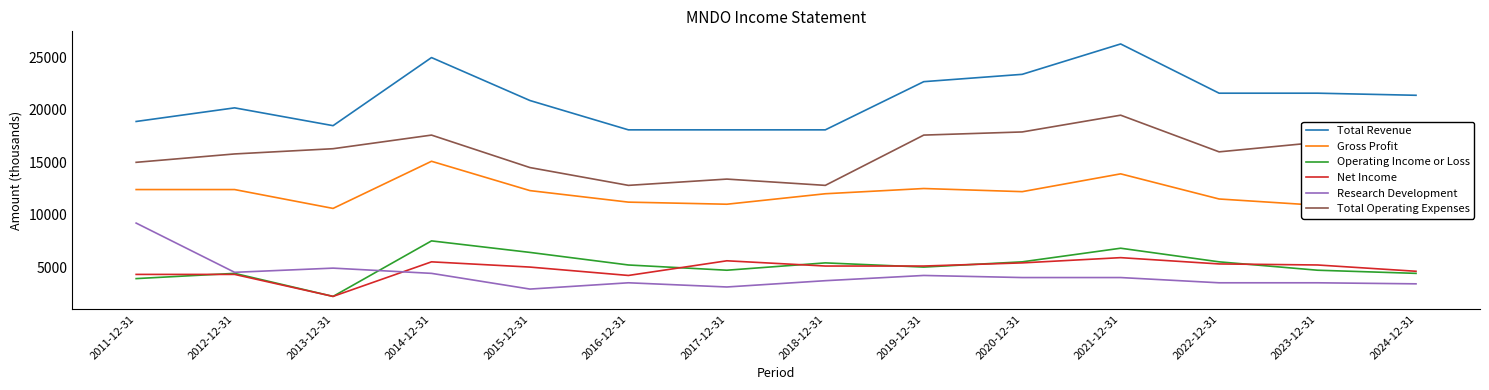

Does the chart have visible grid lines?

No